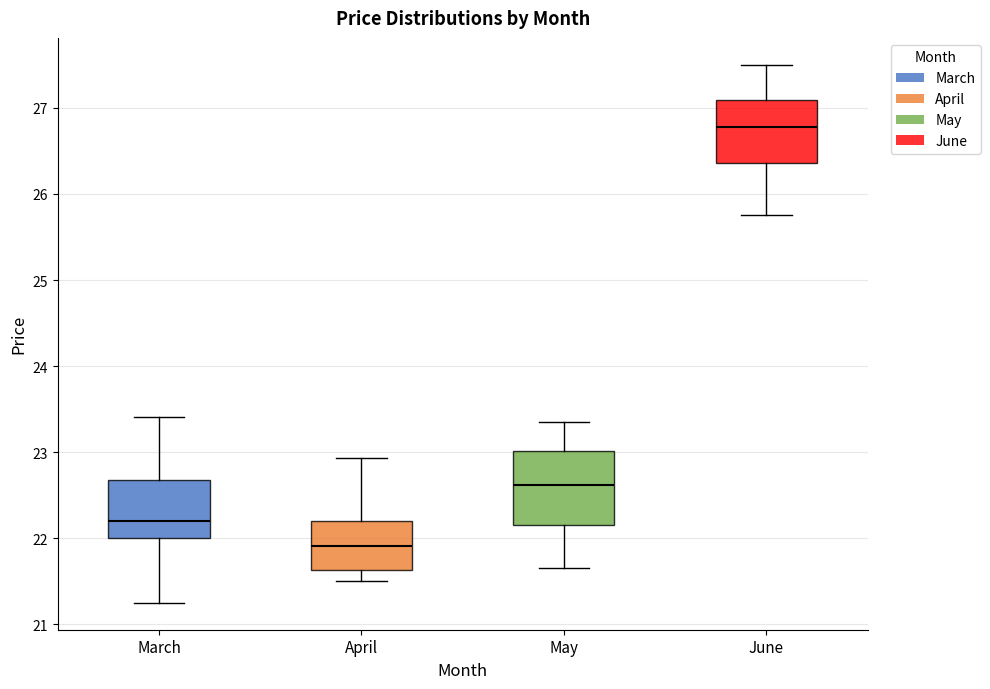

Where does the median line of the box for May sit on the y-axis? The values are not printed on the chart, so give them approximately, as read against the axis.

22.6